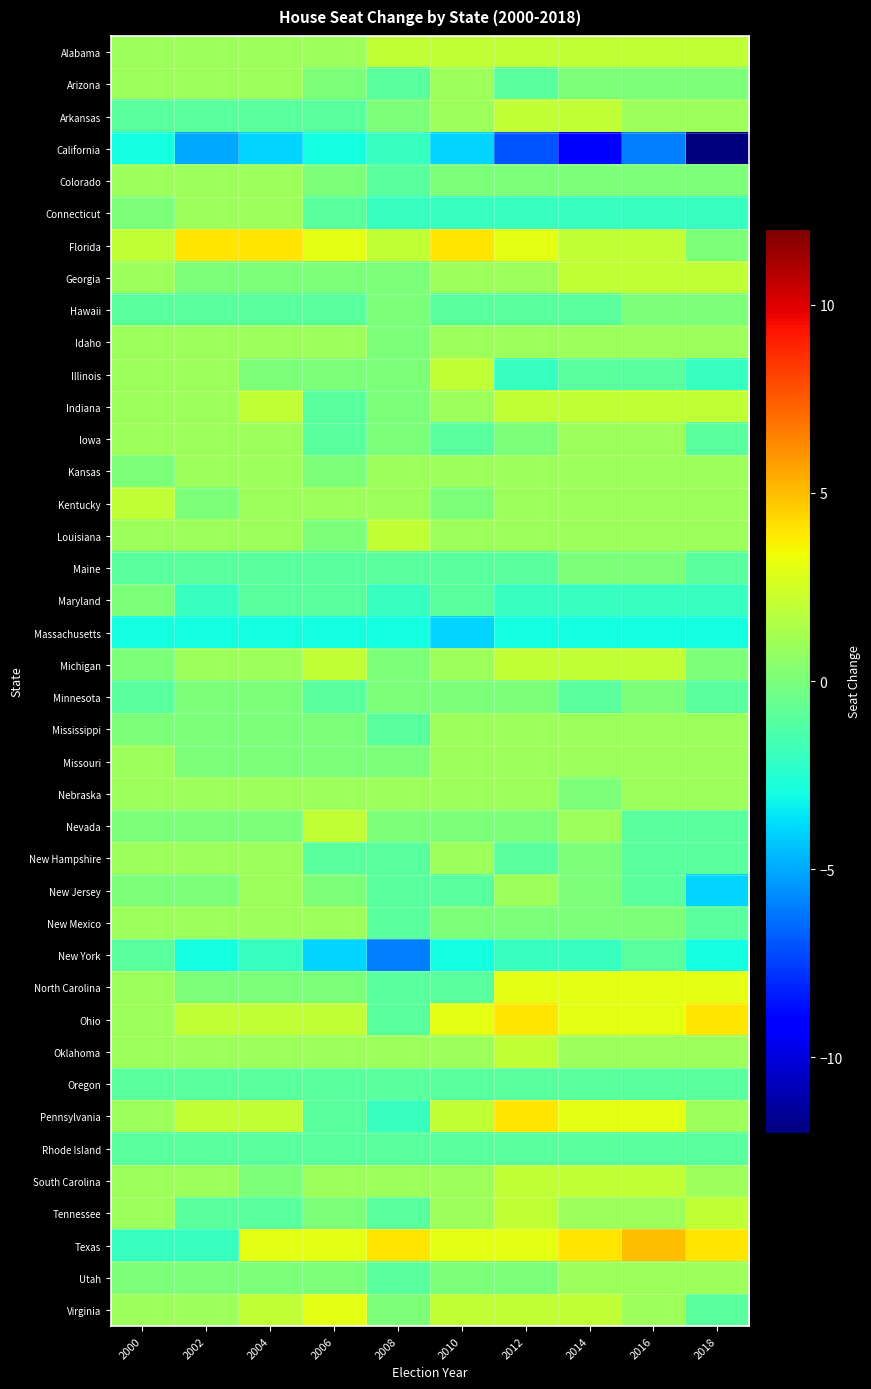

How many distinct data groups are displayed?

40